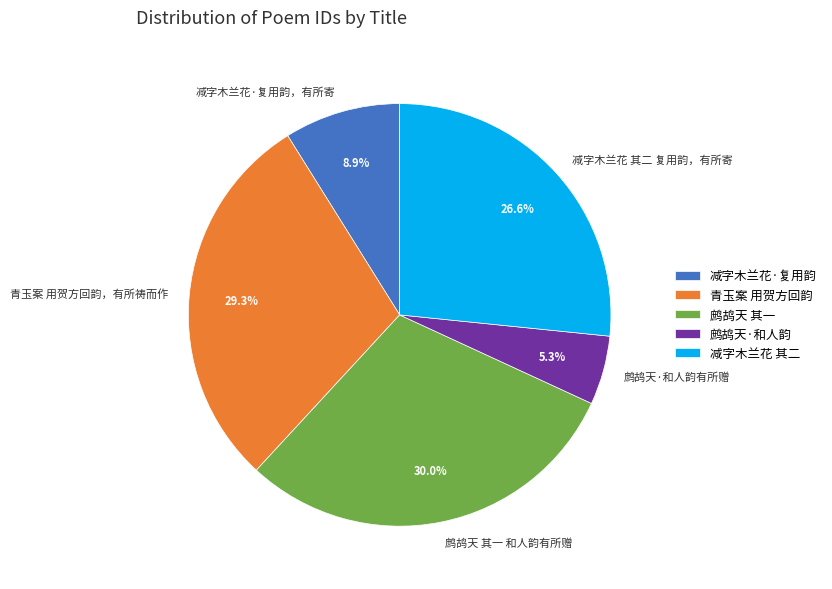

Is there any slice that represents more than half of the pie?

No